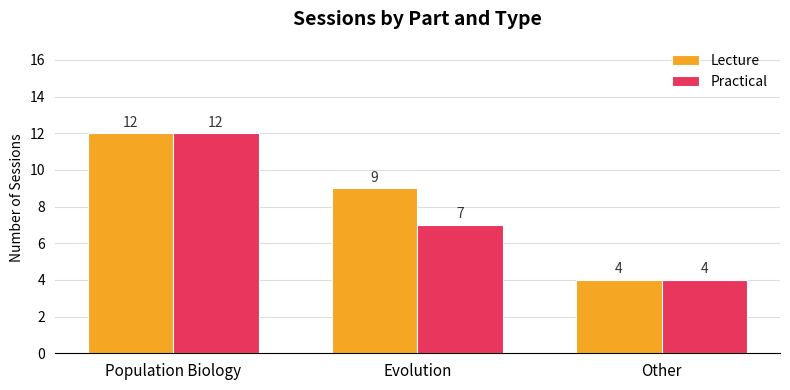

How many groups of bars are there?

3